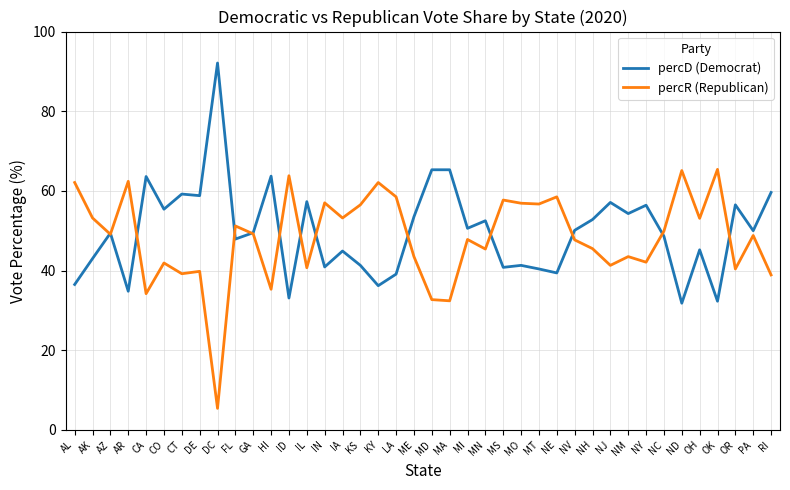

Is it true that percD (Democrat) equals 78.9 at NY?

False